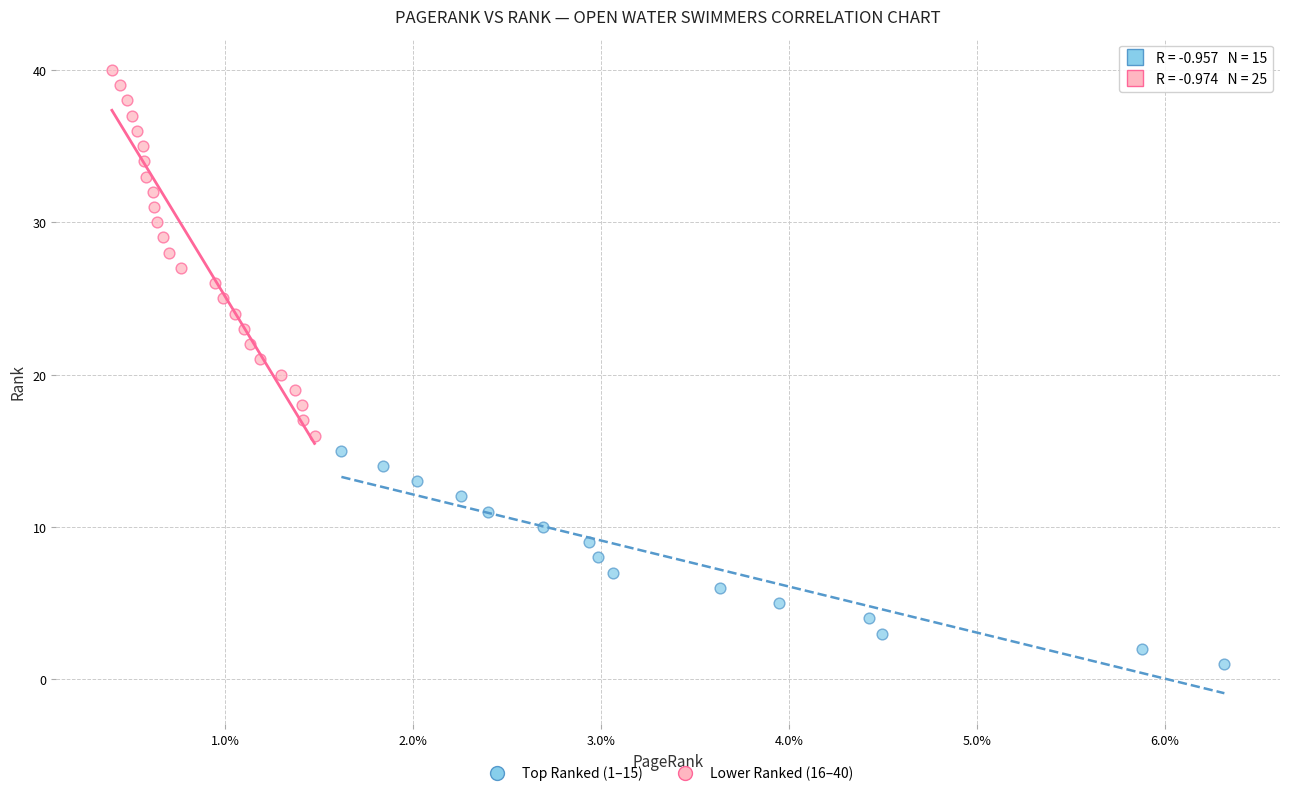

Which series contains the highest Y value?

Lower Ranked (16–40)